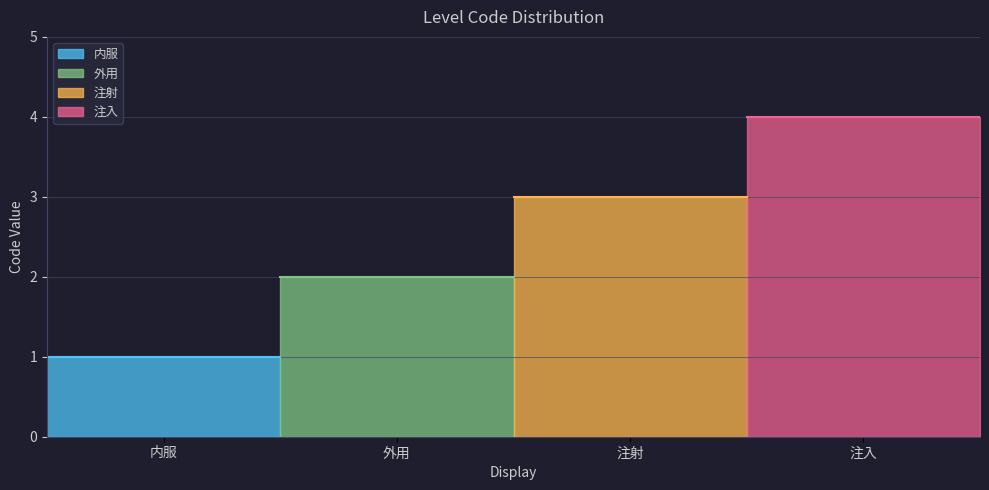

How many values exceed 3?

1